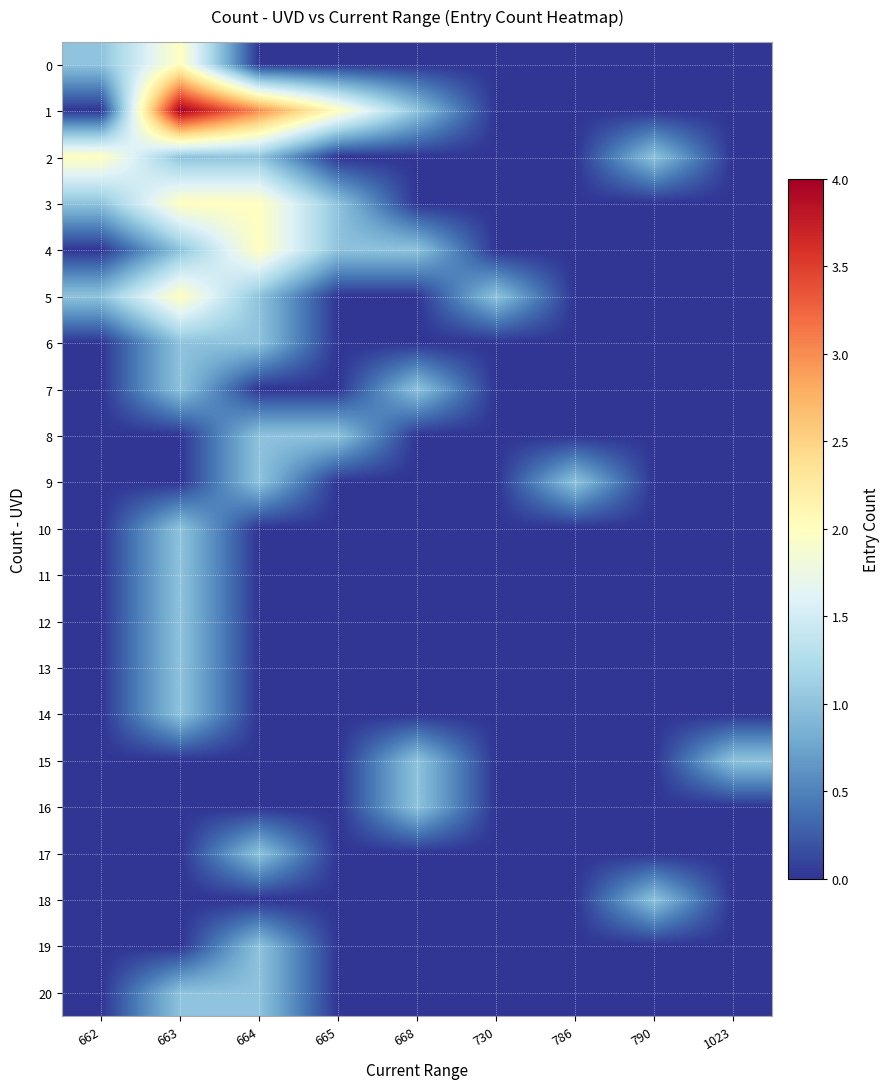

Reading left to right, extract all data points from this chart.

0: 662=1	663=2	664=0	665=0	668=0	730=0	786=0	790=0	1023=0
1: 662=0	663=4	664=3	665=2	668=1	730=0	786=0	790=0	1023=0
2: 662=2	663=1	664=1	665=0	668=0	730=0	786=0	790=1	1023=0
3: 662=1	663=2	664=2	665=1	668=0	730=0	786=0	790=0	1023=0
4: 662=0	663=1	664=2	665=1	668=1	730=0	786=0	790=0	1023=0
5: 662=1	663=2	664=1	665=0	668=0	730=1	786=0	790=0	1023=0
6: 662=0	663=1	664=1	665=0	668=0	730=0	786=0	790=0	1023=0
7: 662=0	663=1	664=0	665=0	668=1	730=0	786=0	790=0	1023=0
8: 662=0	663=0	664=1	665=1	668=0	730=0	786=0	790=0	1023=0
9: 662=0	663=0	664=1	665=0	668=0	730=0	786=1	790=0	1023=0
10: 662=0	663=1	664=0	665=0	668=0	730=0	786=0	790=0	1023=0
11: 662=0	663=1	664=0	665=0	668=0	730=0	786=0	790=0	1023=0
12: 662=0	663=1	664=0	665=0	668=0	730=0	786=0	790=0	1023=0
13: 662=0	663=1	664=0	665=0	668=0	730=0	786=0	790=0	1023=0
14: 662=0	663=1	664=0	665=0	668=0	730=0	786=0	790=0	1023=0
15: 662=0	663=0	664=0	665=0	668=1	730=0	786=0	790=0	1023=1
16: 662=0	663=0	664=0	665=0	668=1	730=0	786=0	790=0	1023=0
17: 662=0	663=0	664=1	665=0	668=0	730=0	786=0	790=0	1023=0
18: 662=0	663=0	664=0	665=0	668=0	730=0	786=0	790=1	1023=0
19: 662=0	663=0	664=1	665=0	668=0	730=0	786=0	790=0	1023=0
20: 662=0	663=1	664=1	665=0	668=0	730=0	786=0	790=0	1023=0